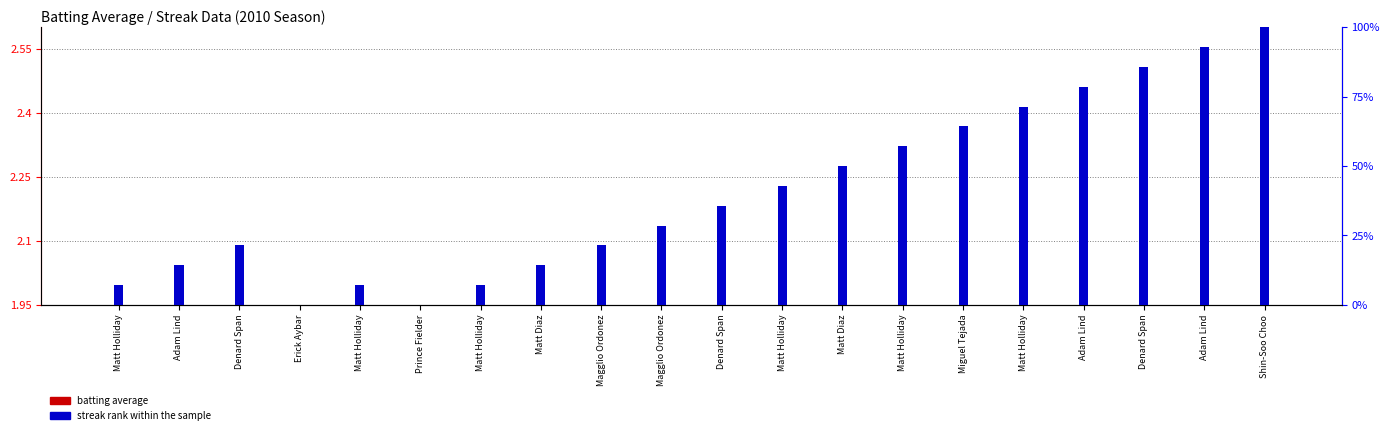

Is the value of streak rank within the sample at Magglio Ordonez greater than the value of batting average at Matt Diaz?

Yes